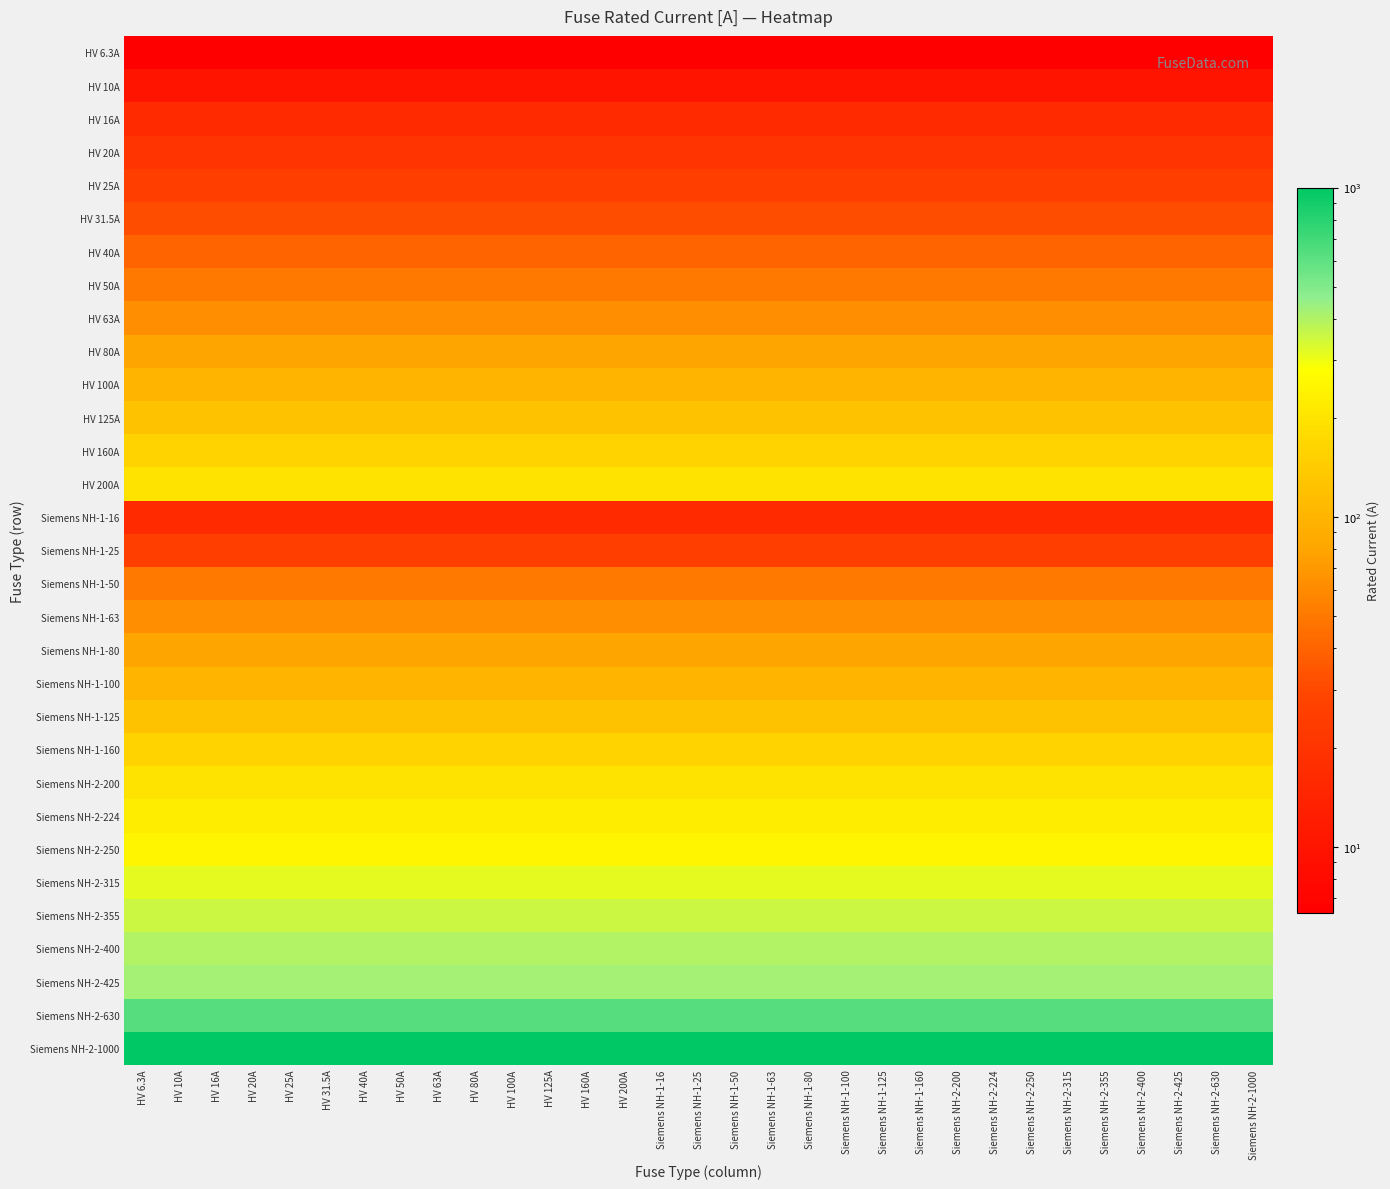

Count the number of data series in this chart.

31